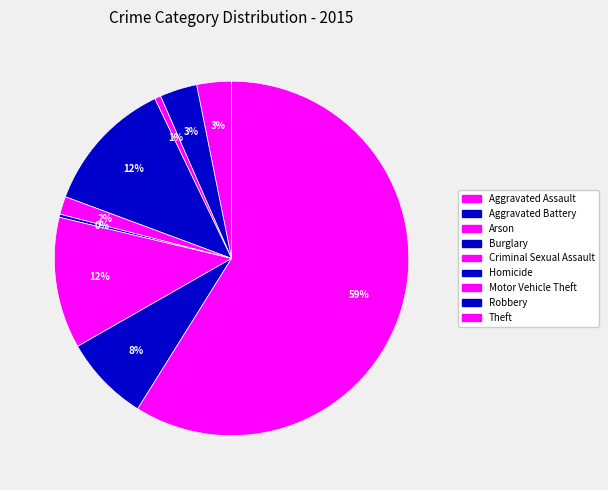

How many slices are in this pie chart?

9